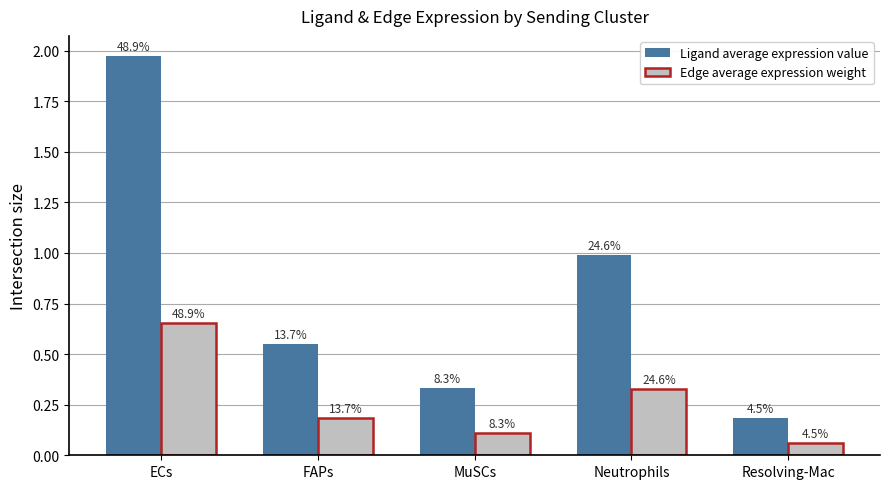

What is the sum of all Ligand average expression value values?

4.0